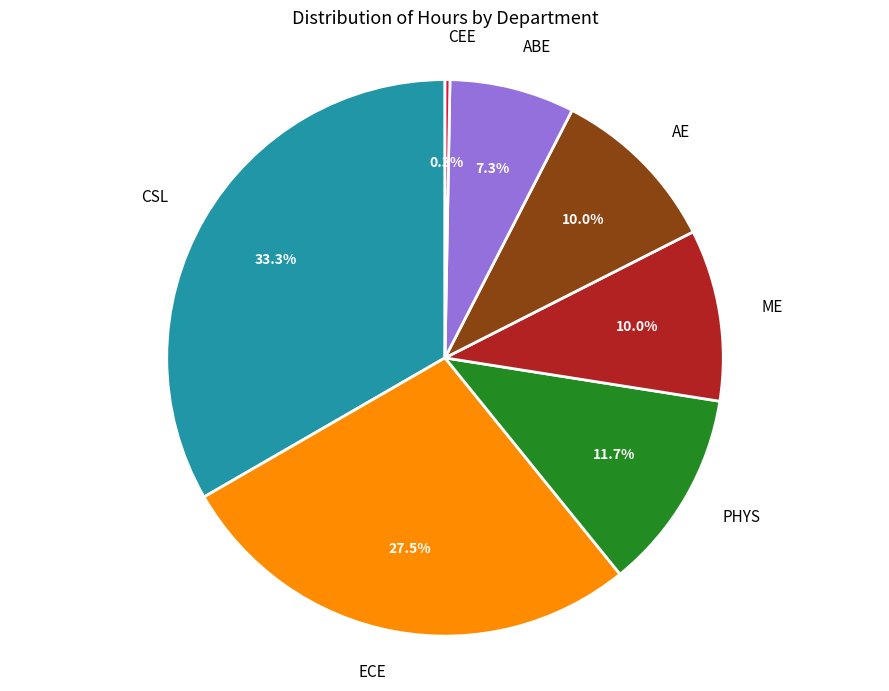

Does any single category account for the majority?

No